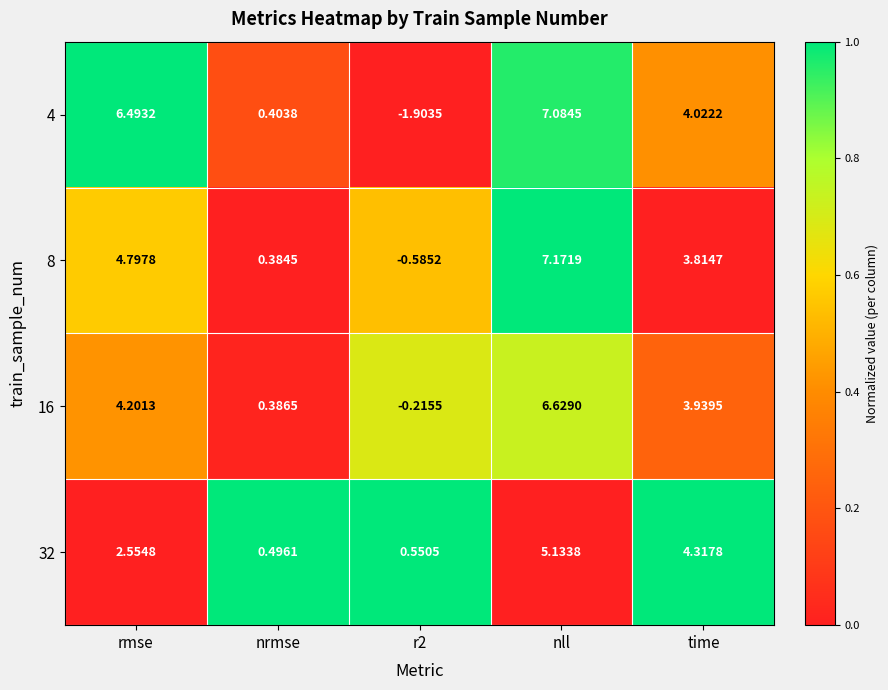

Which category has the highest value across all series?

nll